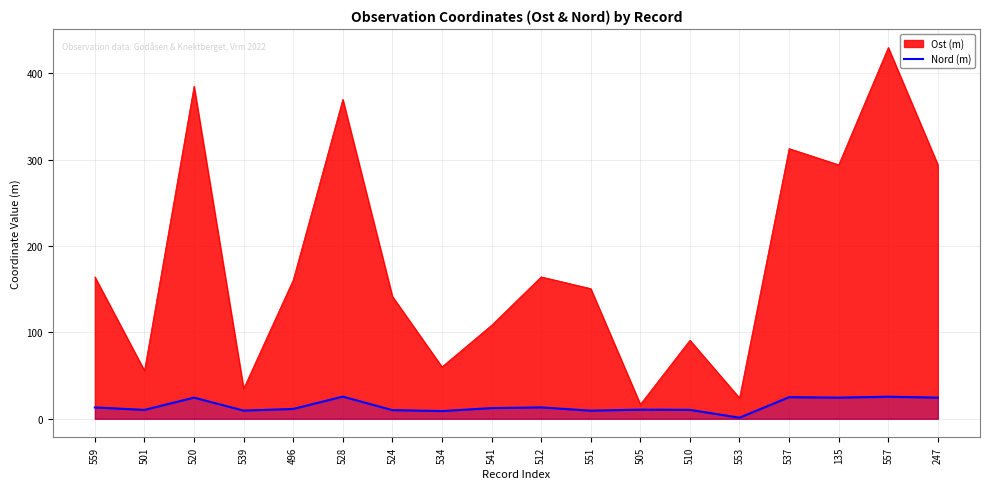

How many lines are shown in the chart?

2